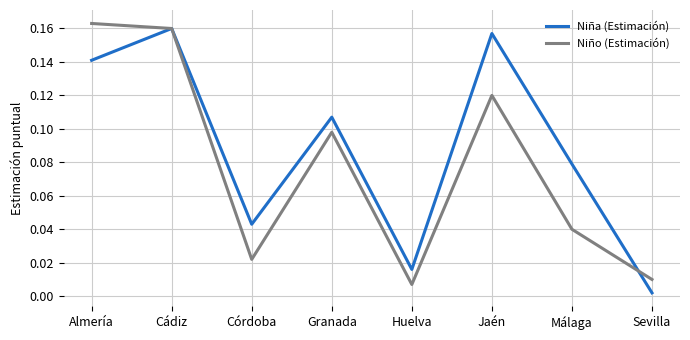

Between Cádiz and Sevilla, which series saw the biggest shift?

Niña (Estimación)